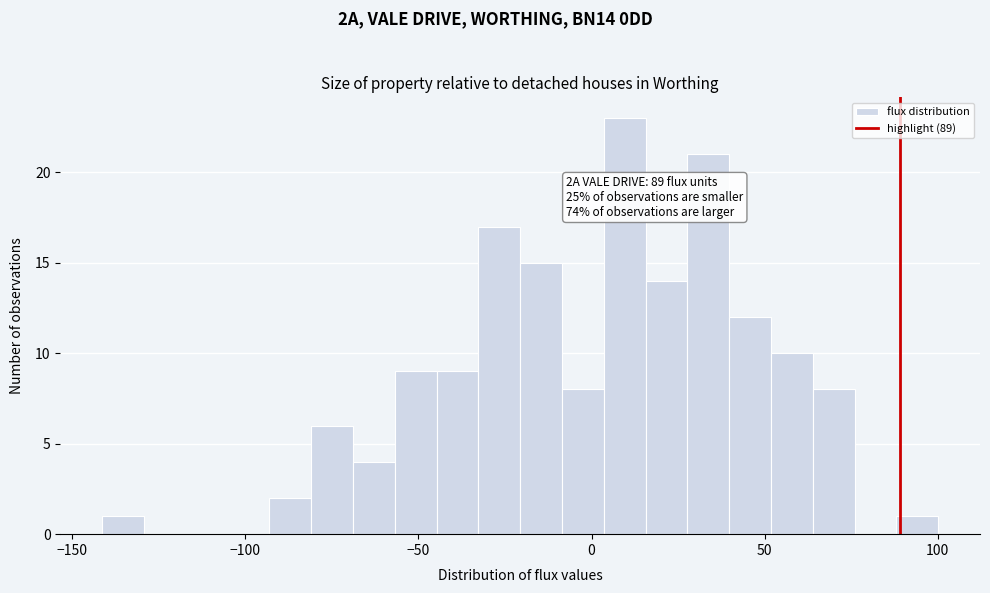

Around what value on the x-axis is the tallest bar? Give the approximate position of its centre, as read against the axis.

10